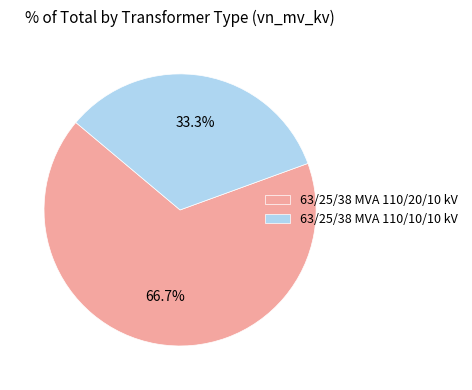

How much of the chart is everything except 63/25/38 MVA 110/20/10 kV?

33.3%